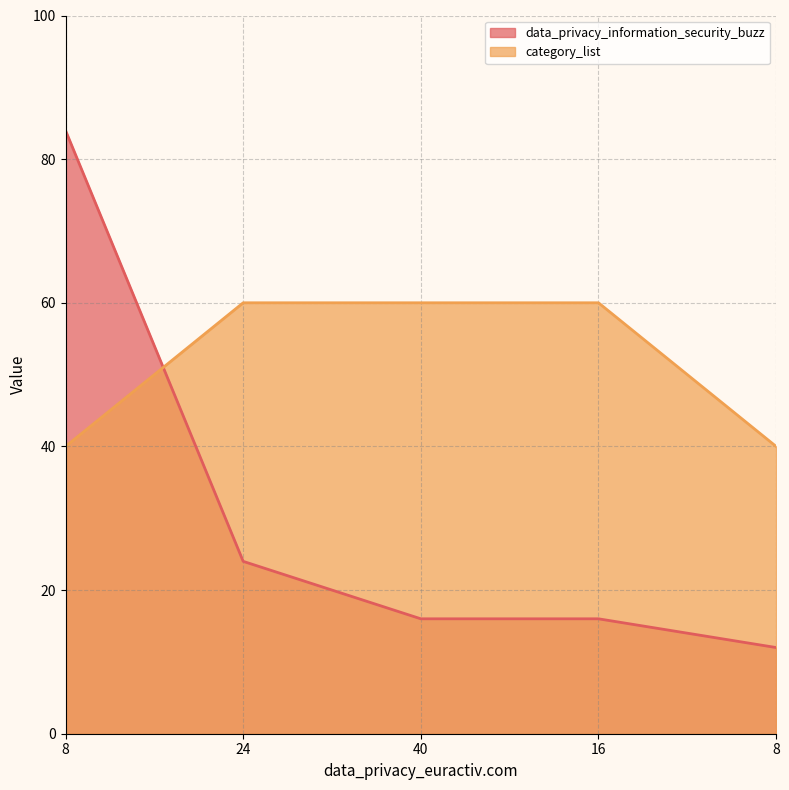

The value of data_privacy_information_security_buzz at 40 is 16. True or false?

True